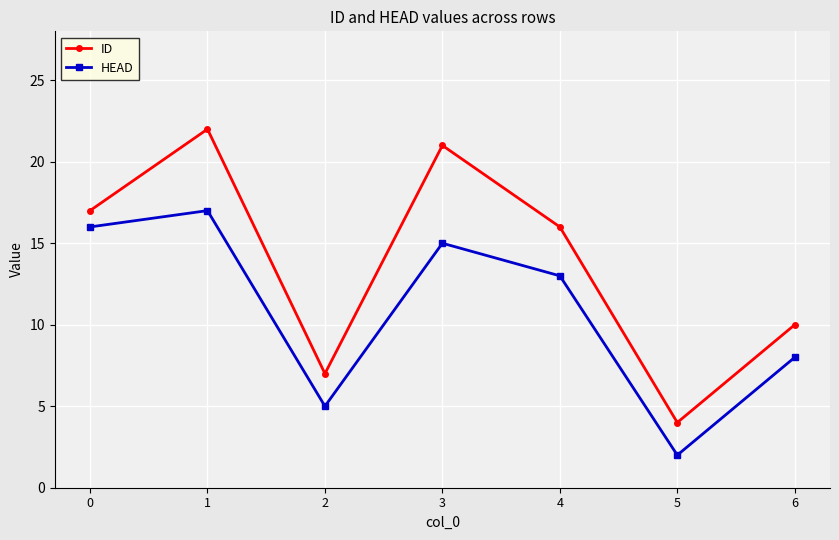

What is the total value across all series at 1?

39